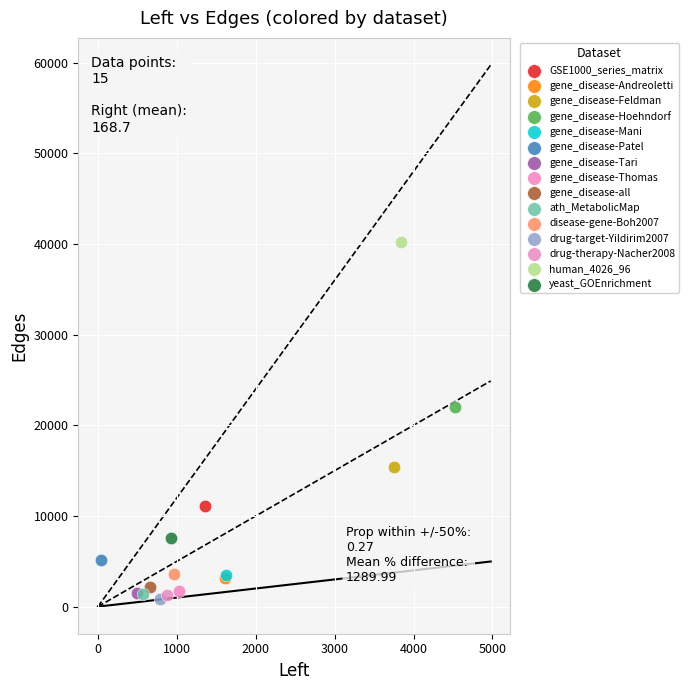

What are all the series names shown in the legend?

GSE1000_series_matrix, gene_disease-Andreoletti, gene_disease-Feldman, gene_disease-Hoehndorf, gene_disease-Mani, gene_disease-Patel, gene_disease-Tari, gene_disease-Thomas, gene_disease-all, ath_MetabolicMap, disease-gene-Boh2007, drug-target-Yildirim2007, drug-therapy-Nacher2008, human_4026_96, yeast_GOEnrichment